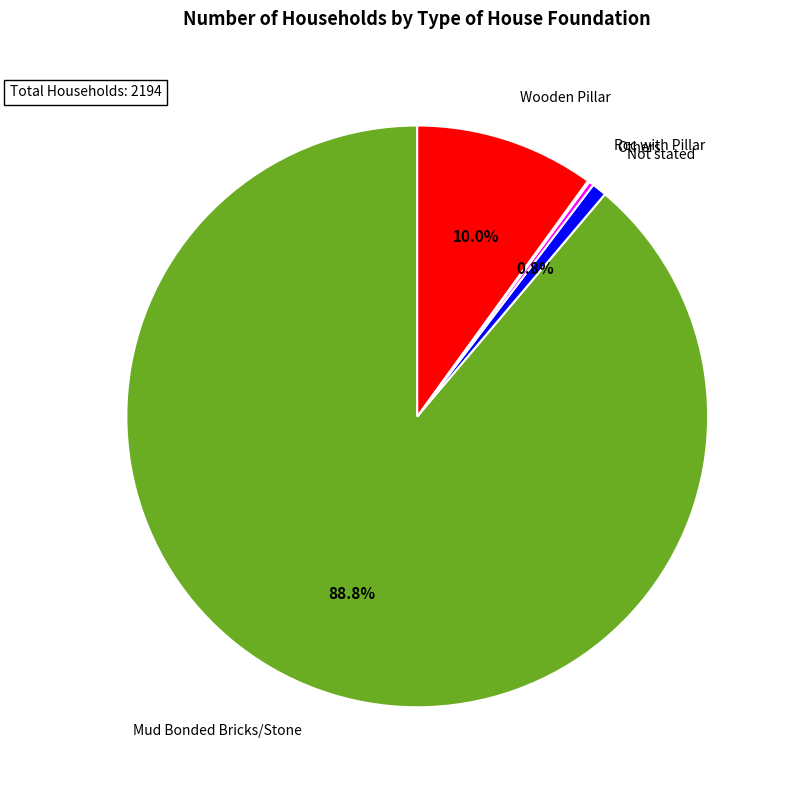

To the nearest percent, what portion does Mud Bonded Bricks/Stone represent?

89%